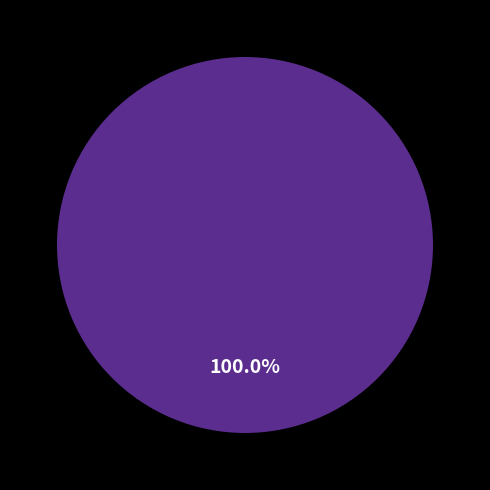

To the nearest percent, what is the average slice percentage?

50%